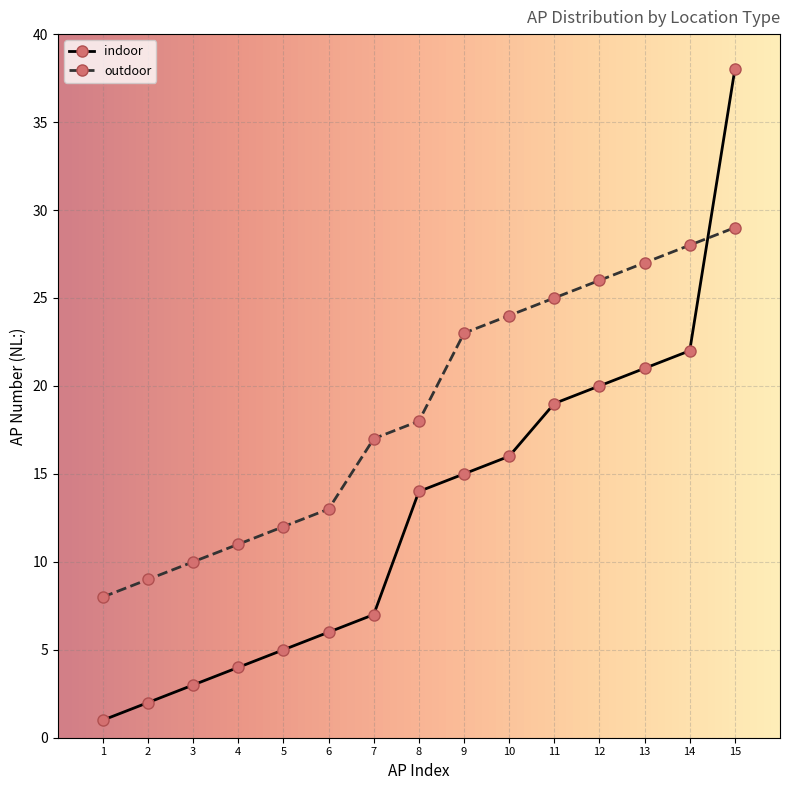

True or false: indoor and outdoor cross at least once.

True